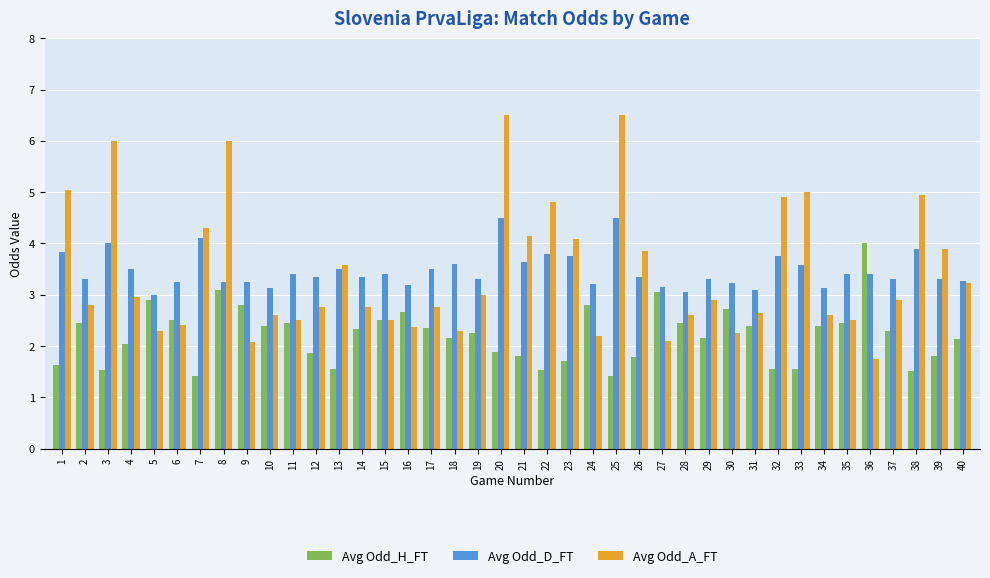

Between 2 and 8, which series saw the biggest shift?

Avg Odd_A_FT